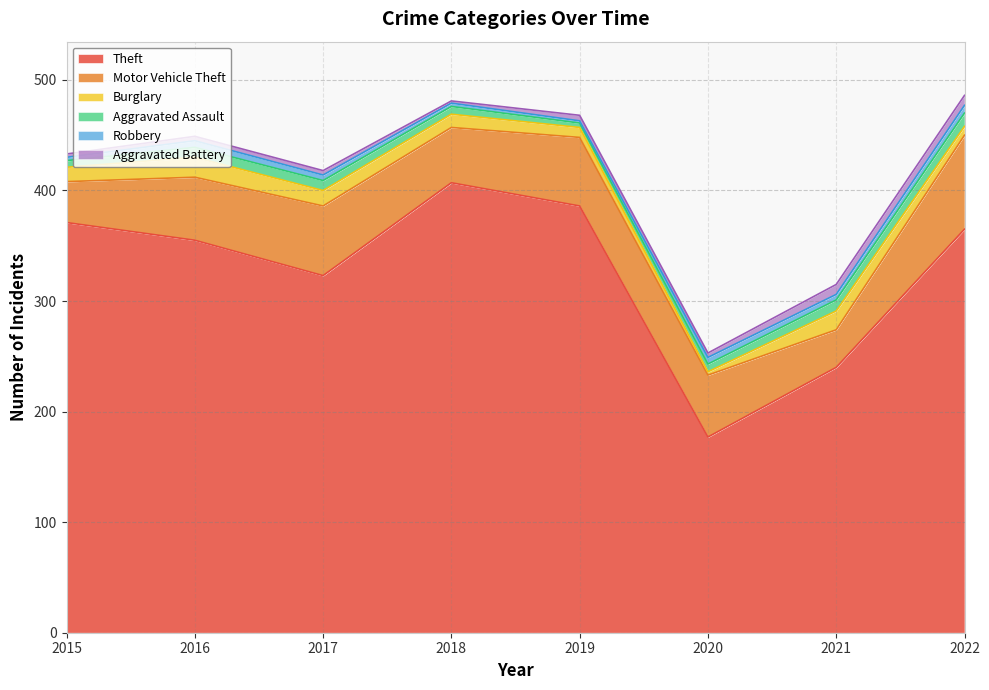

What is the highest value of the Aggravated Battery series?

9